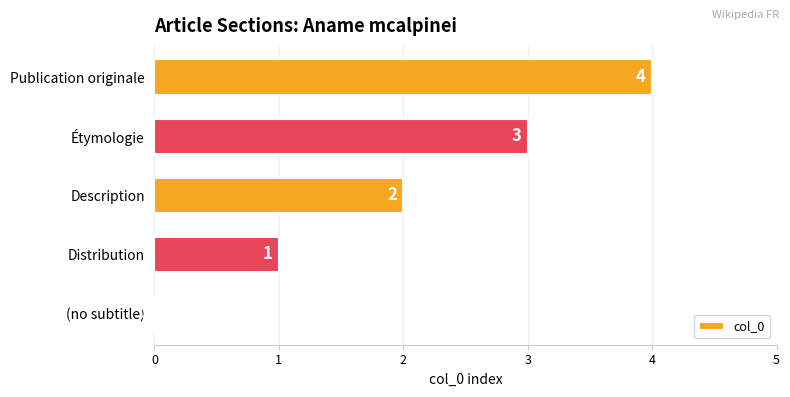

Which has a higher value, Étymologie or Publication originale?

Publication originale